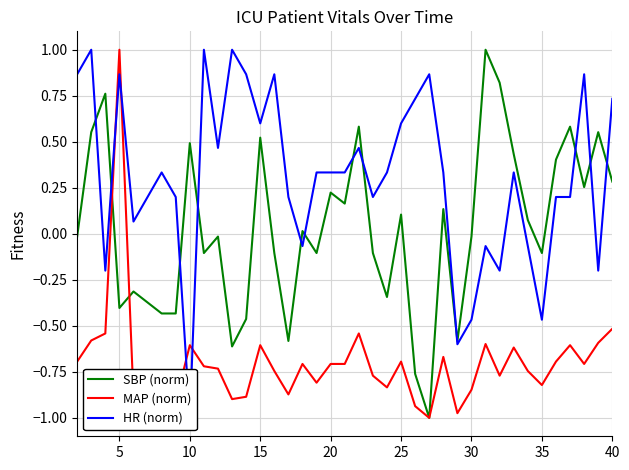

What is the maximum value for MAP (norm)?

1.0